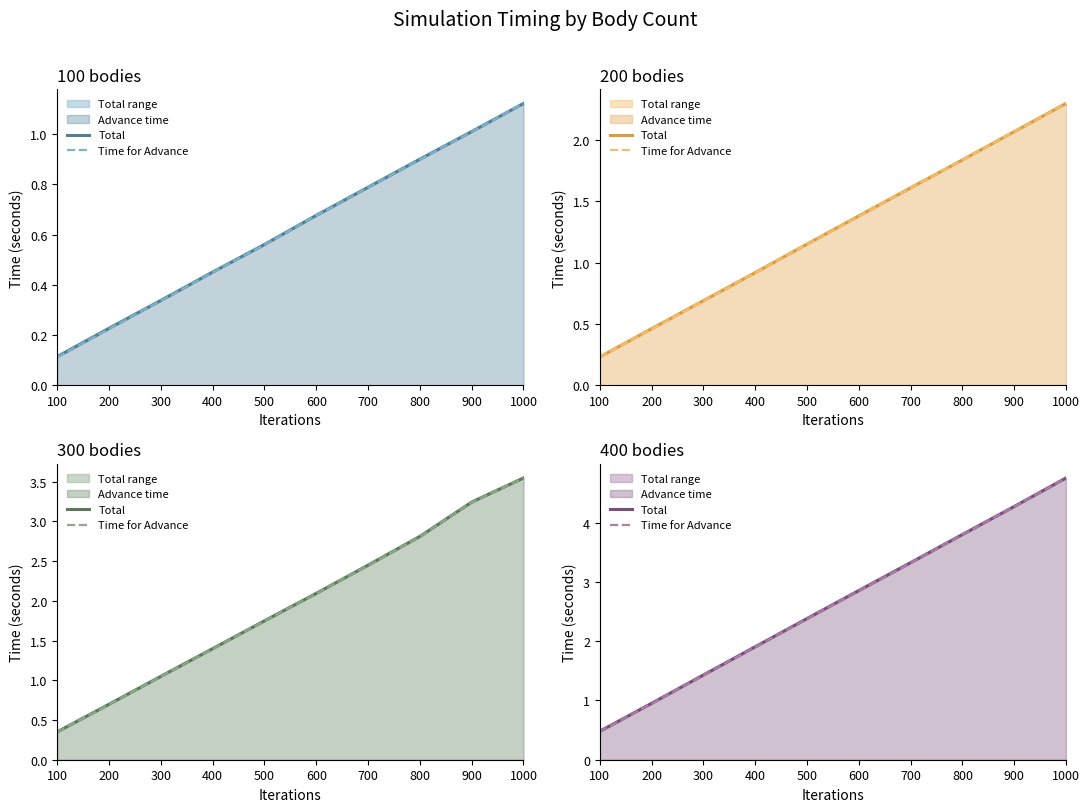

Reading left to right, extract all data points from this chart.

Total: 100=0.5	200=1.0	300=1.4	400=1.9	500=2.4	600=2.9	700=3.3	800=3.8	900=4.3	1000=4.8
Time for Advance: 100=0.5	200=0.9	300=1.4	400=1.9	500=2.4	600=2.9	700=3.3	800=3.8	900=4.3	1000=4.8